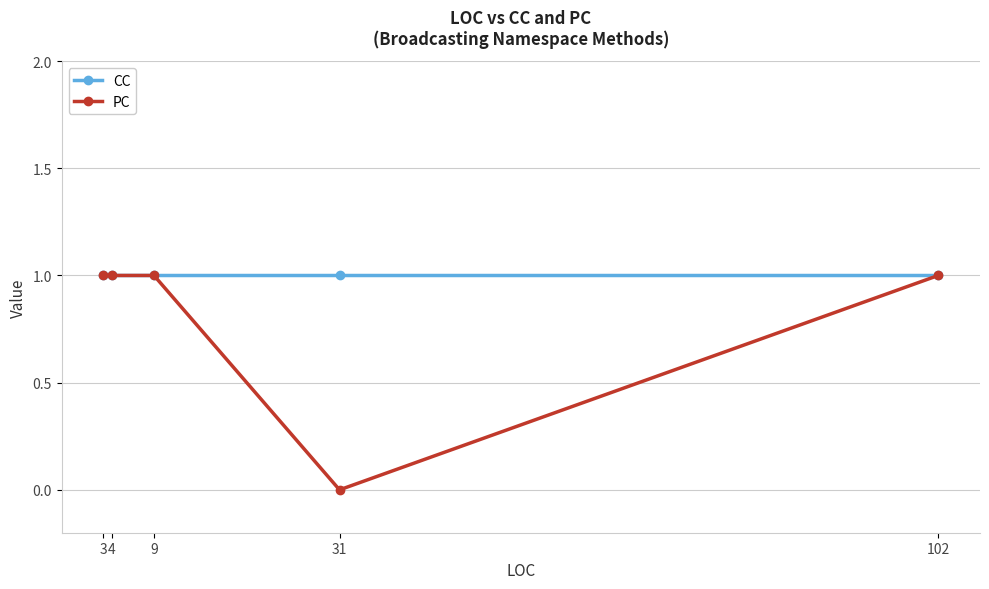

Which series has the largest total across all categories?

CC